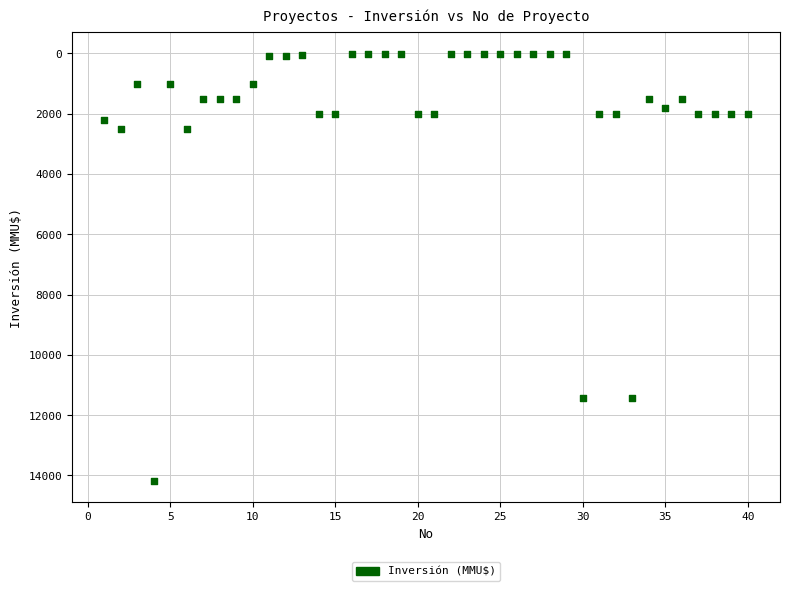

What is the range of X values (max minus min)?

39